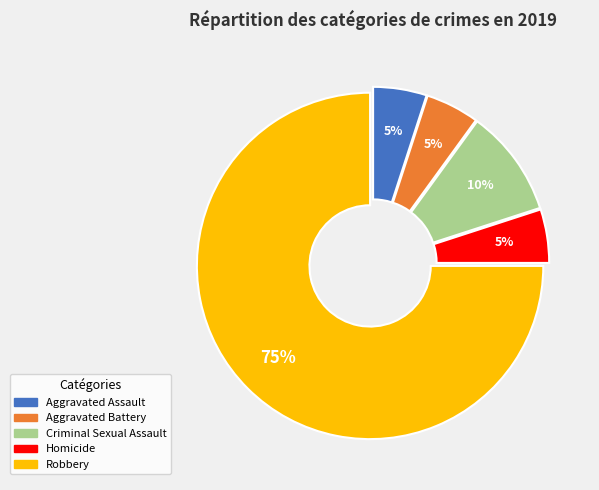

To the nearest percent, what percentage of the pie is Robbery?

75%